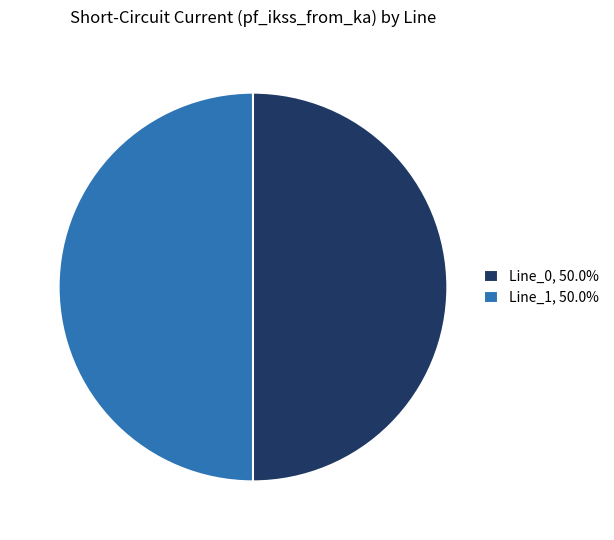

How many slices are in this pie chart?

2